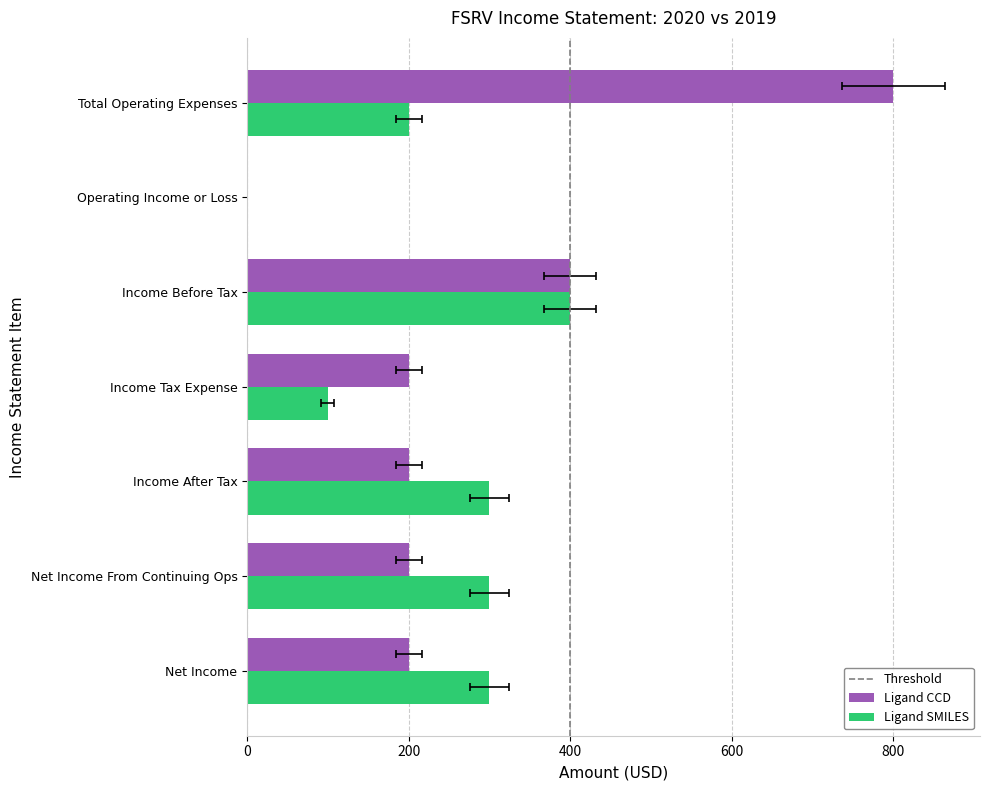

What is the difference between the maximum and minimum values in the Ligand SMILES series?

400